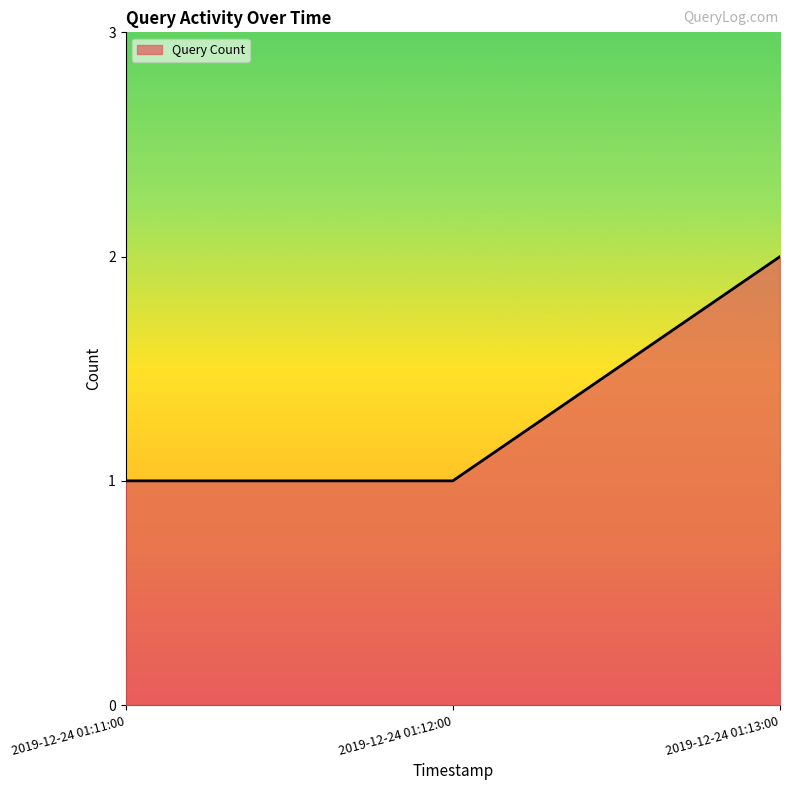

How many categories are shown in the chart?

3